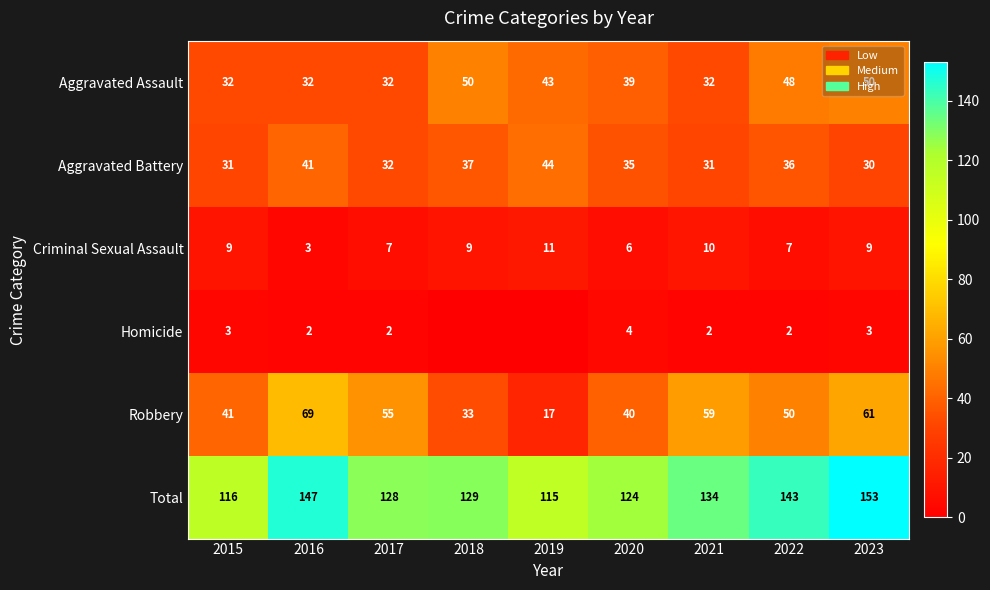

What is the spread (max minus min) of values at 2020?

120